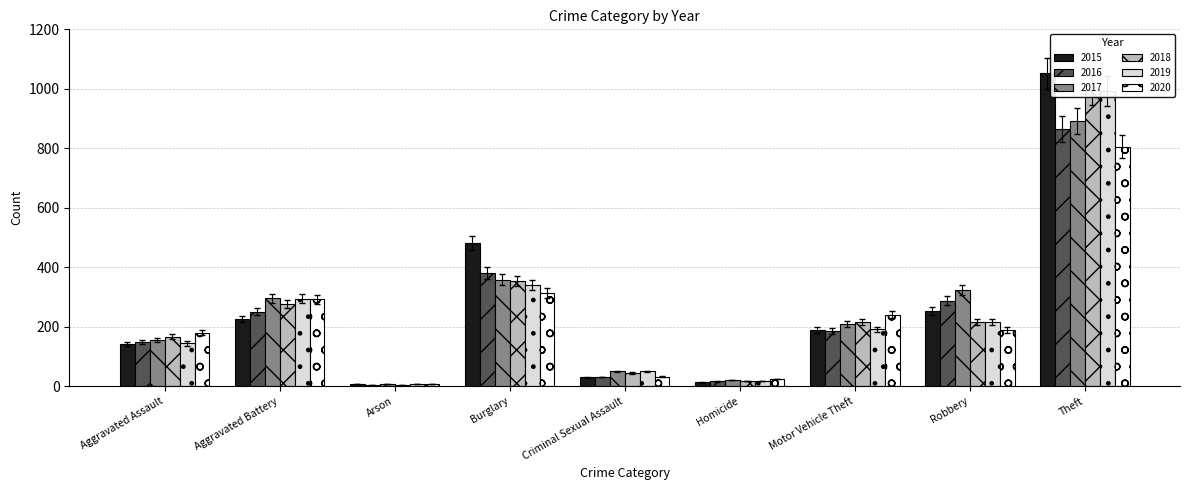

Which category has the lowest value in the 2019 series?

Arson